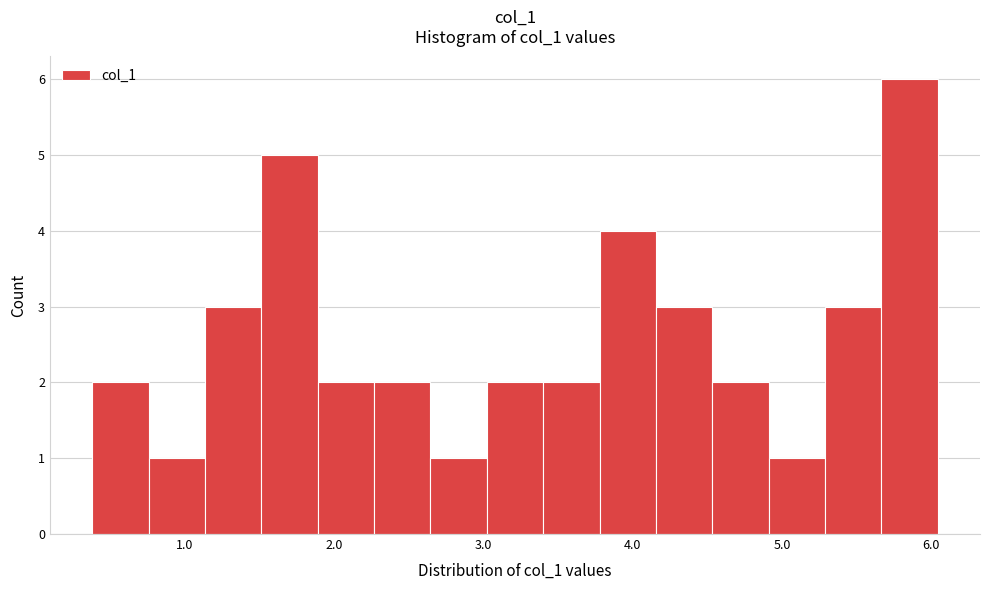

Read against the x-axis, roughly where is the centre of the tallest bar?

5.9